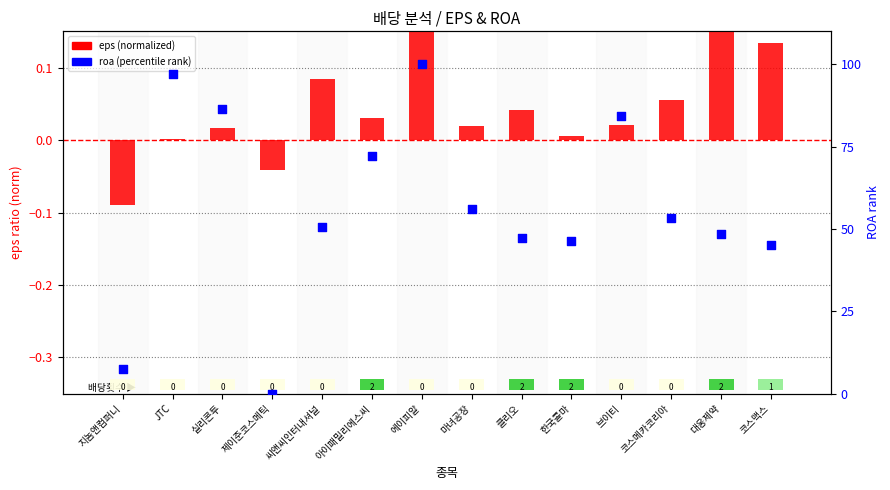

Which series has the largest Y range (max minus min)?

roa (percentile)